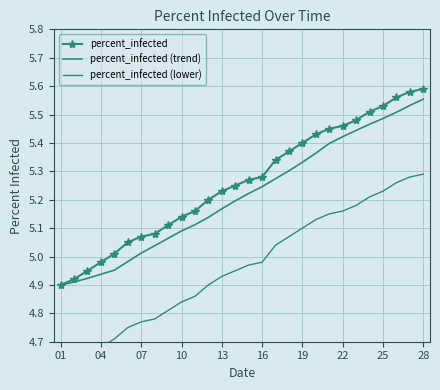

What are all the series names shown in the legend?

percent_infected, percent_infected (trend), percent_infected (lower)